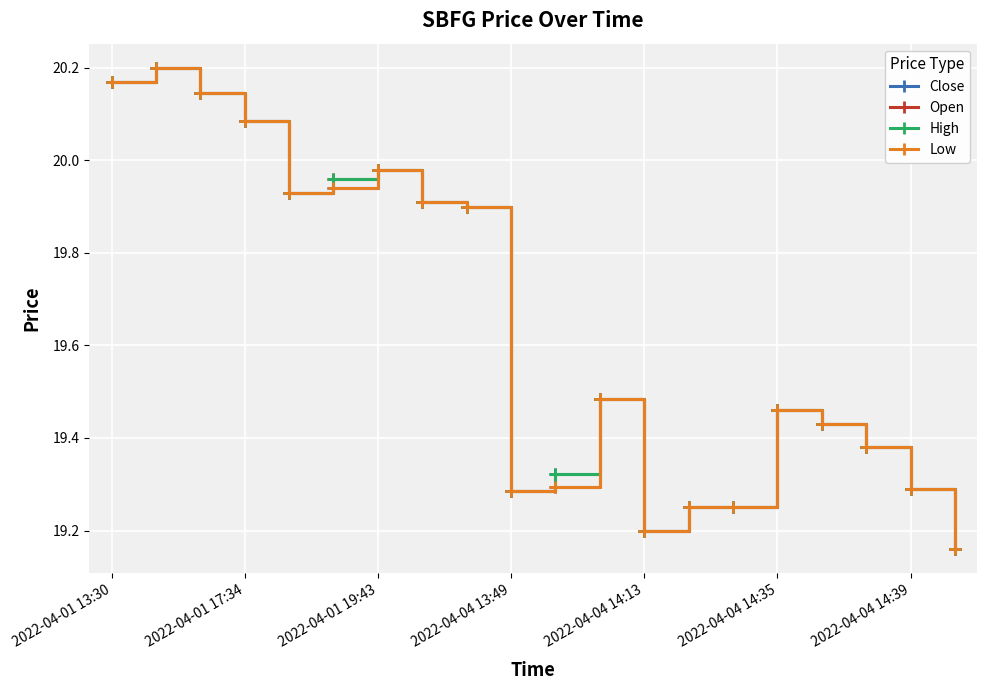

True or false: High has more than 1 points higher than both neighbors.

True